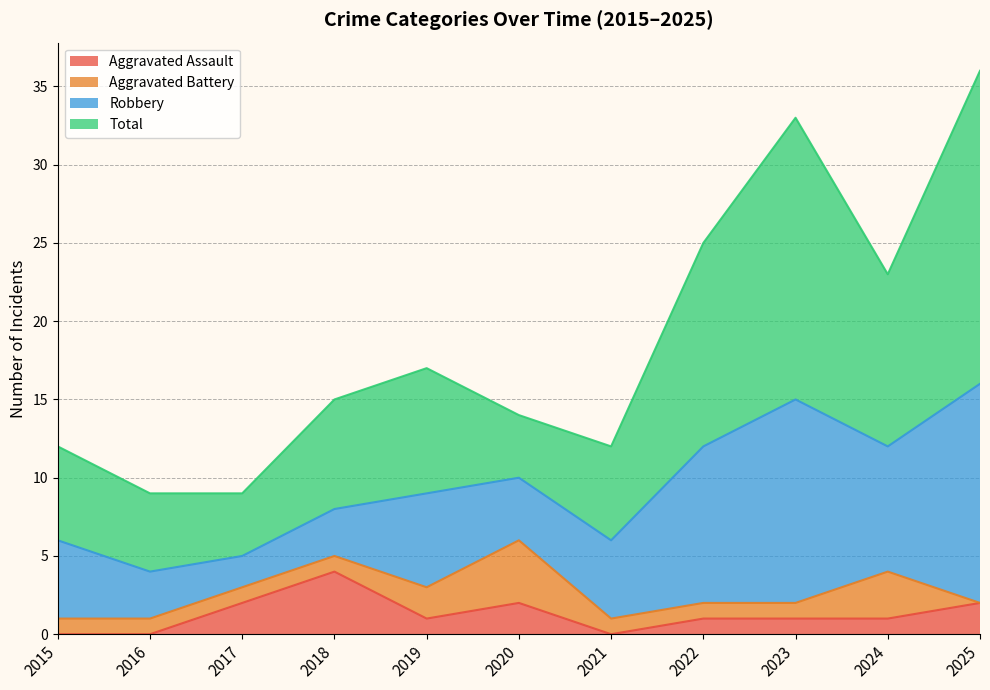

What are all the series names shown in the legend?

Aggravated Assault, Aggravated Battery, Robbery, Total